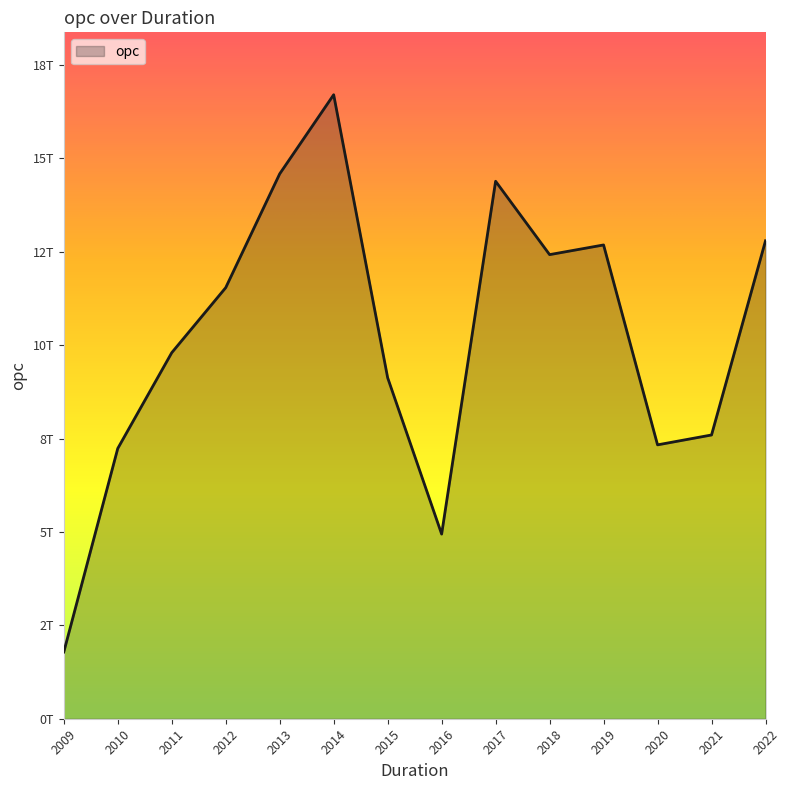

Does the chart have visible grid lines?

No